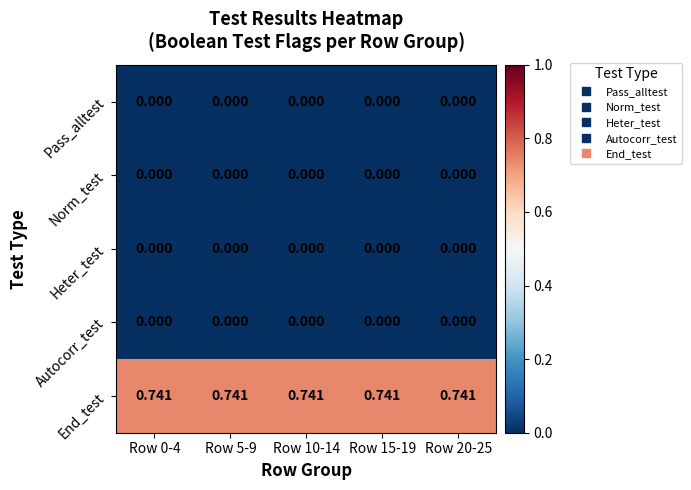

Is the value of End_test at Row 20-25 greater than the value of Heter_test at Row 0-4?

Yes